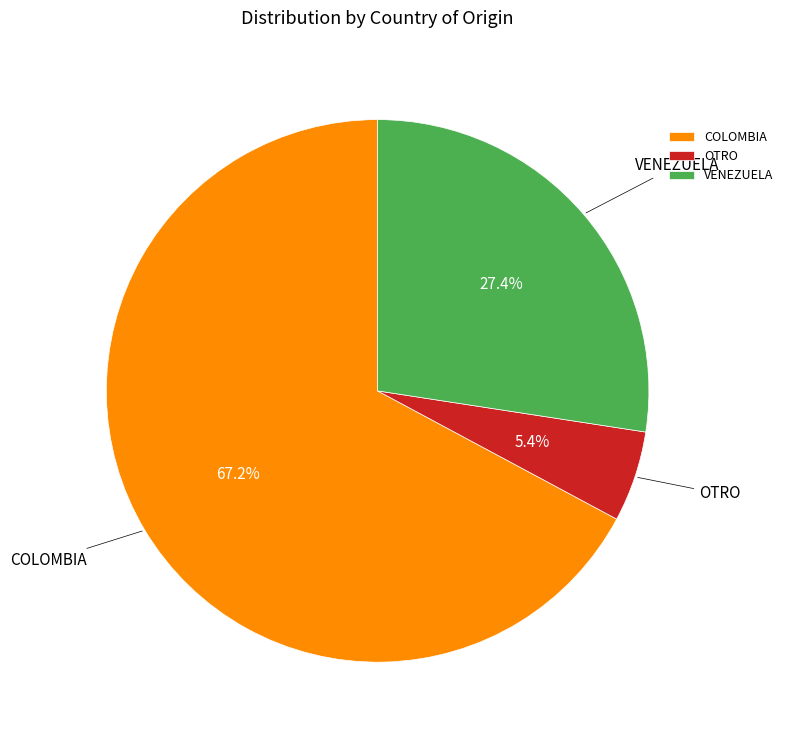

Combined, what portion of the pie is OTRO and COLOMBIA?

72.6%